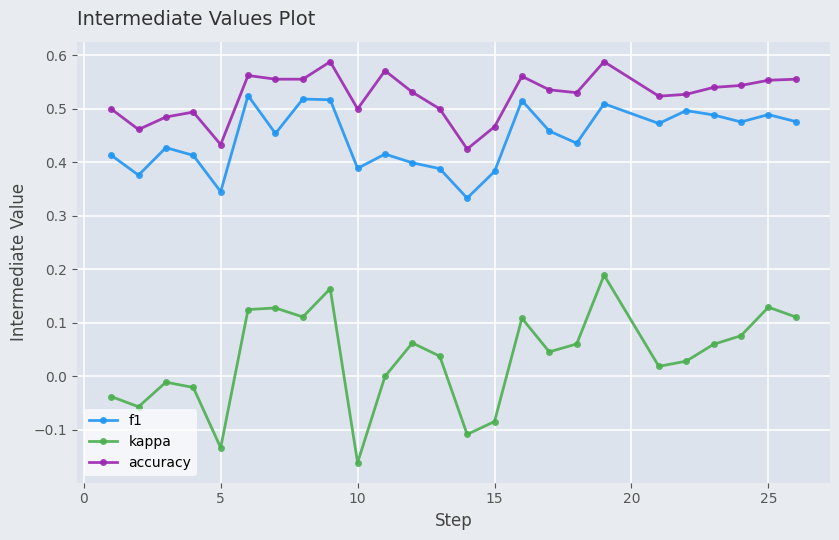

Rank the series by their maximum value, from lowest to highest.

kappa, f1, accuracy